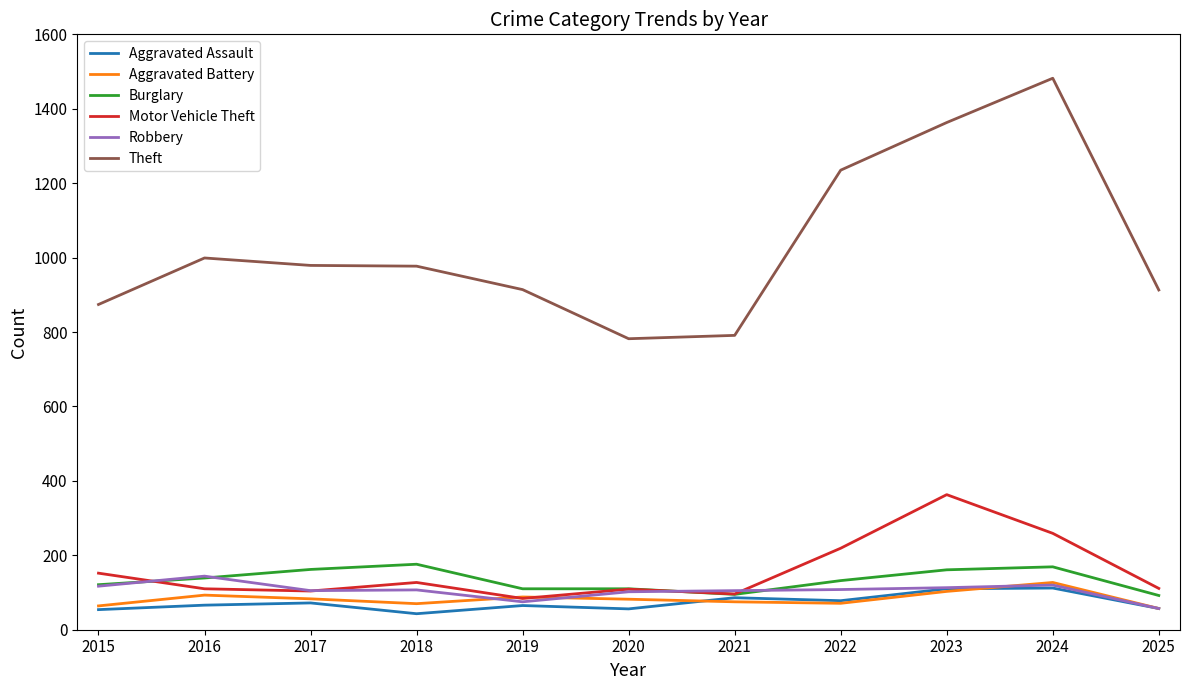

Which series has the largest total across all categories?

Theft